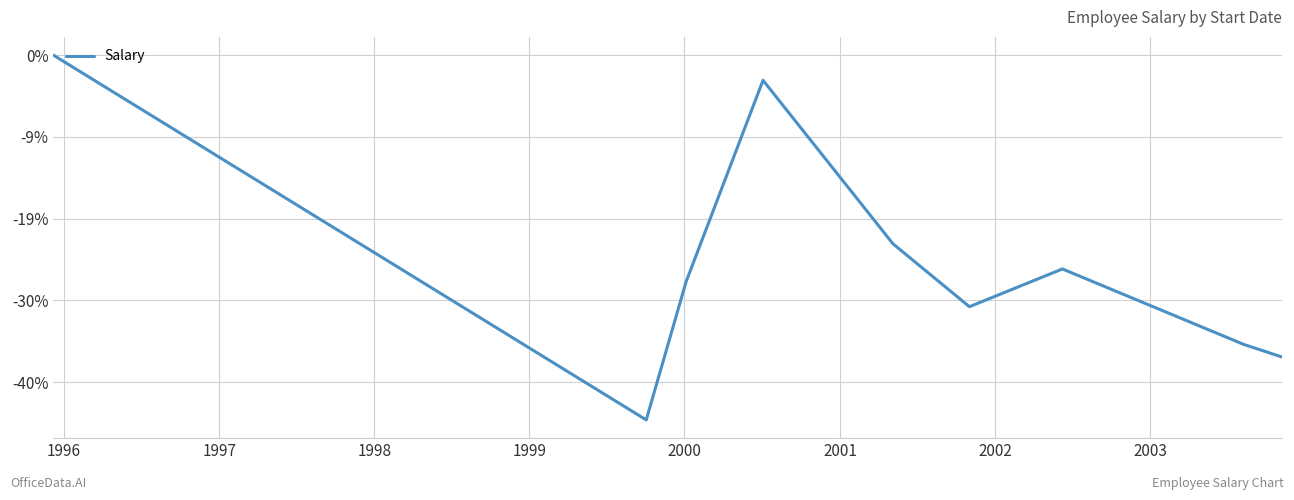

How many data points are less than 0?

8